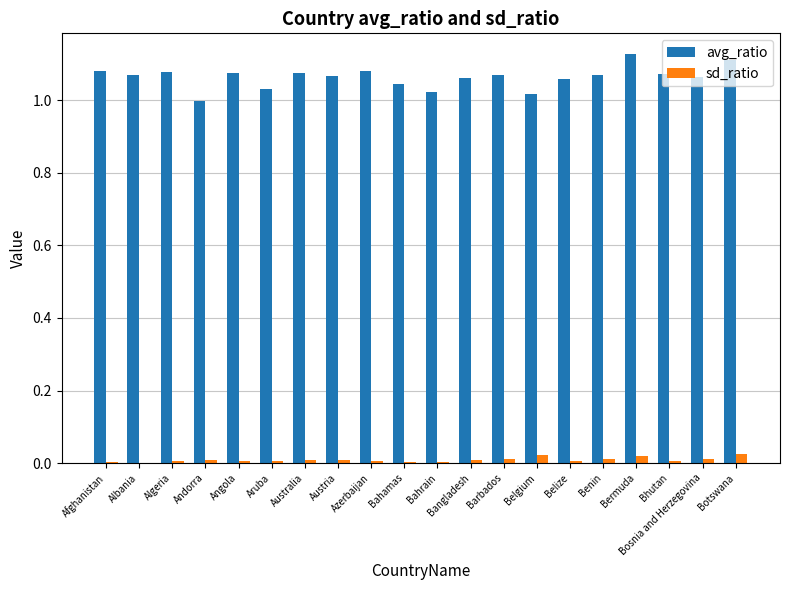

True or false: sd_ratio has a value of 0.0 at Austria.

True